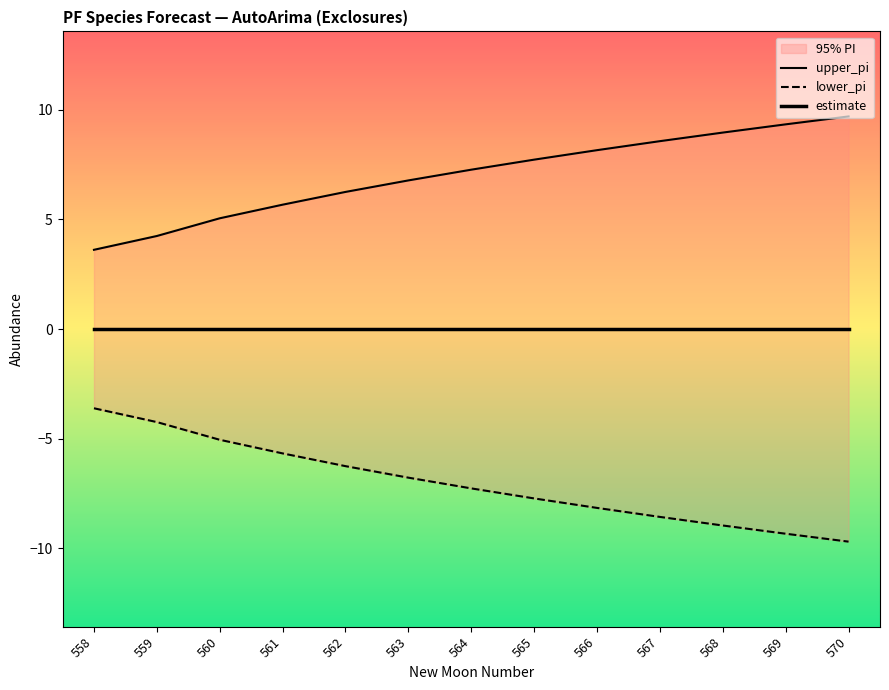

Between 558 and 562, which series saw the biggest shift?

upper_pi